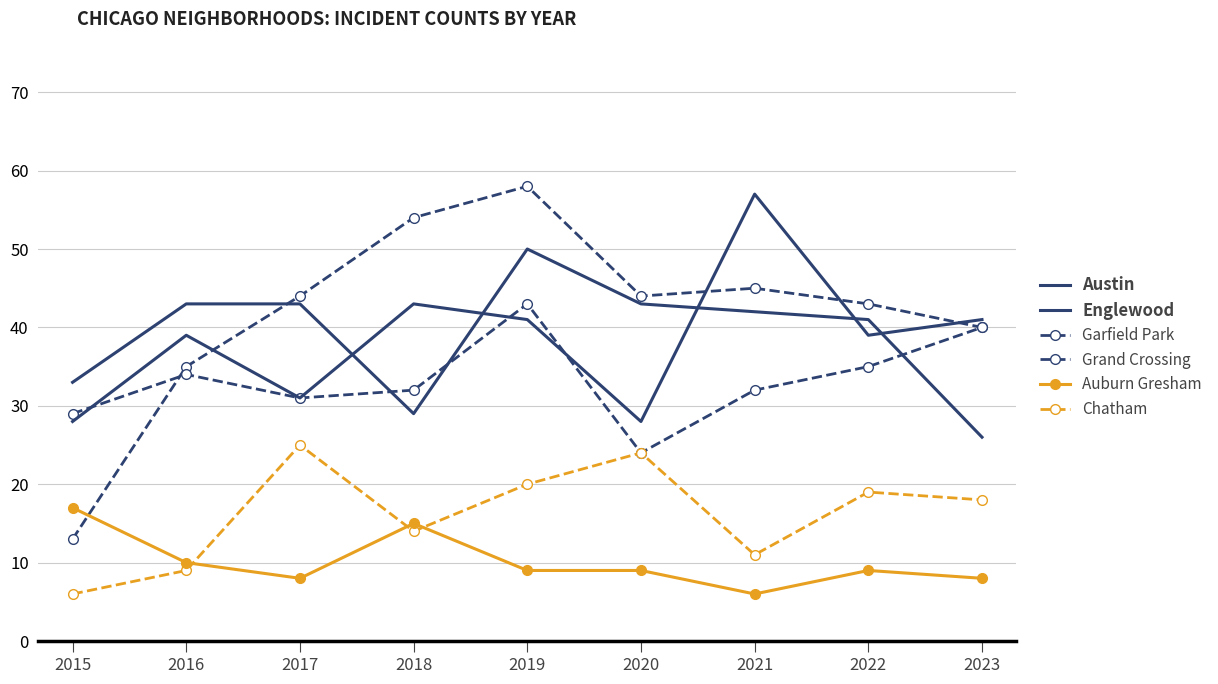

What is the value of the Auburn Gresham point at the 2nd from the left?

10